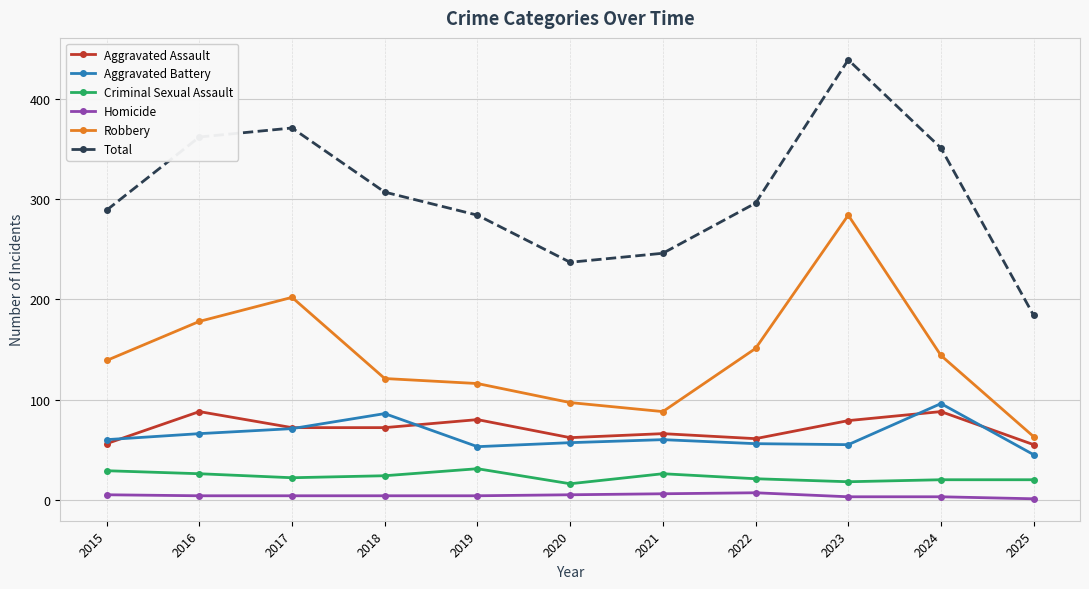

What is the sum of the Total values at 2017 and 2022?

667